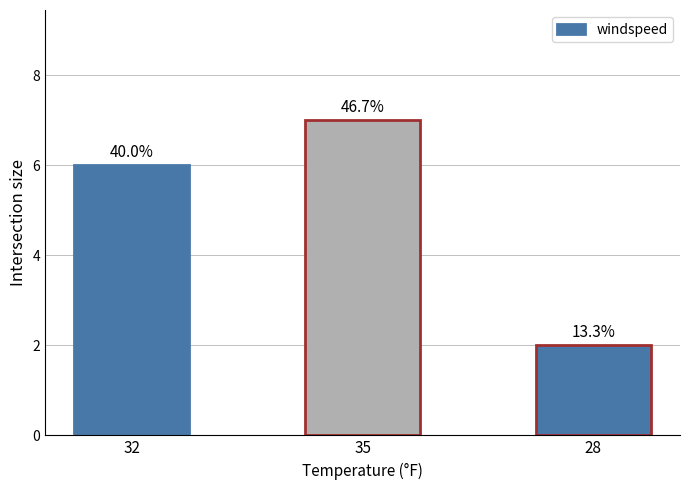

Where does the data first go above 6?

35